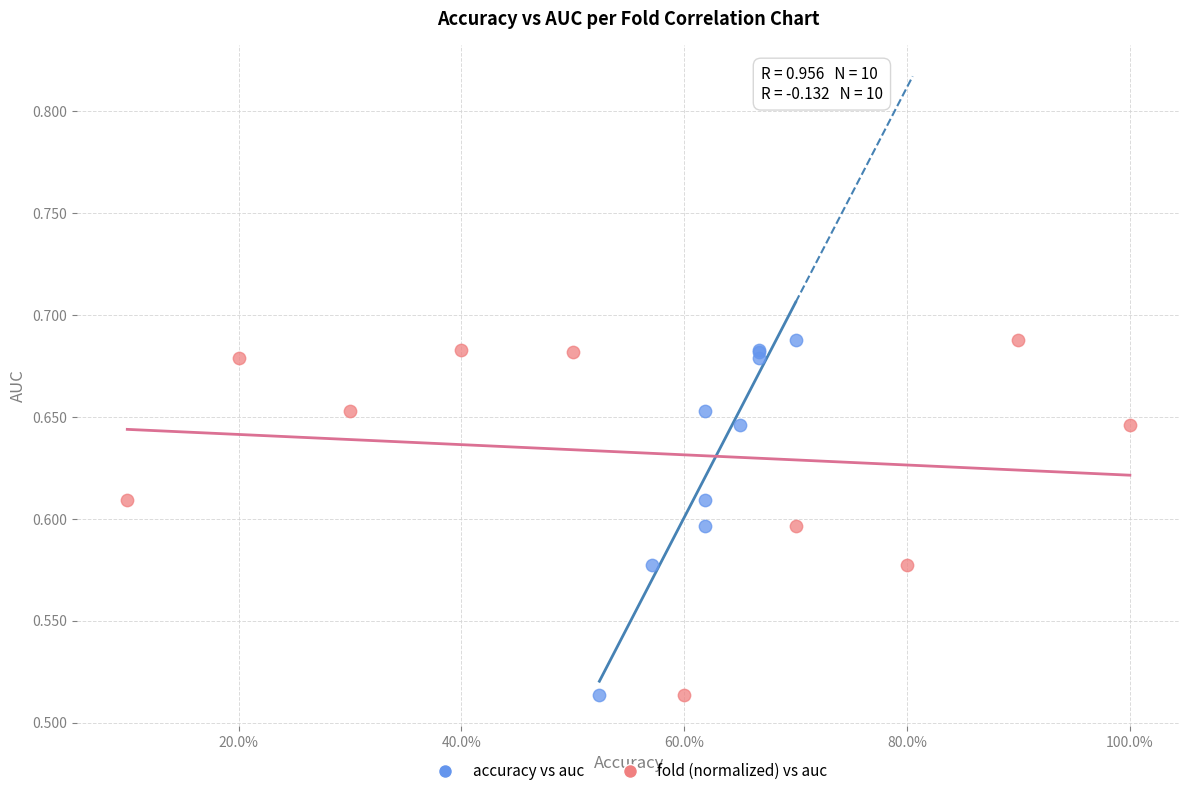

What are all the series names shown in the legend?

accuracy vs auc, fold (normalized) vs auc